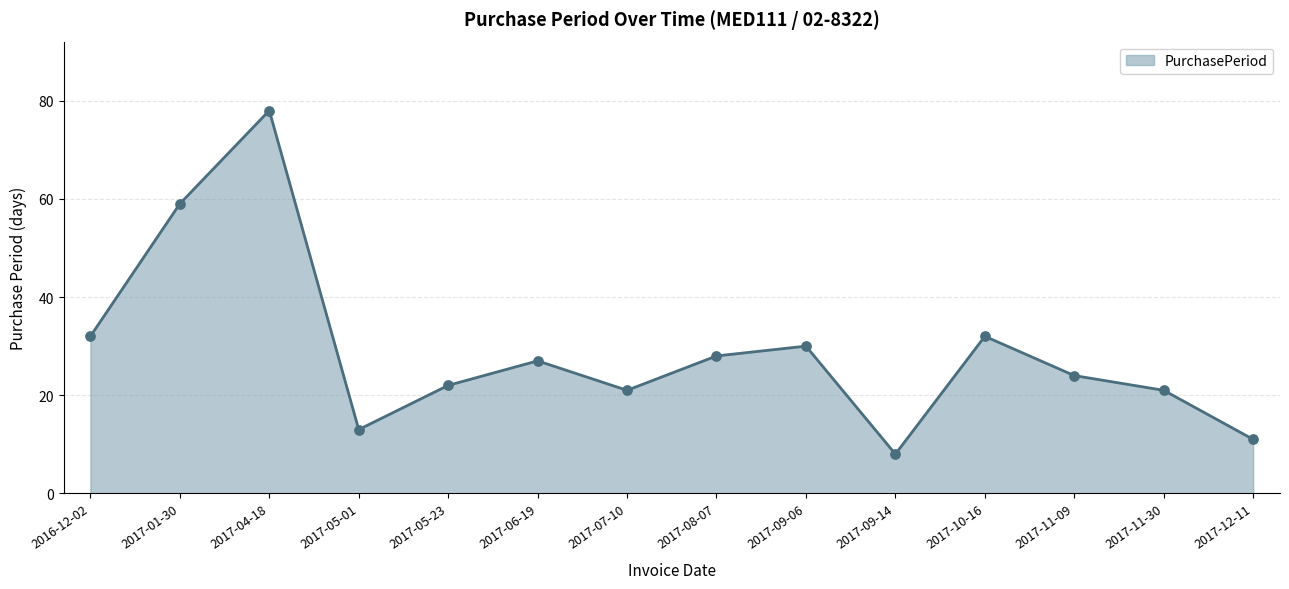

What is the change in value from 2016-12-02 to 2017-11-09?

-8